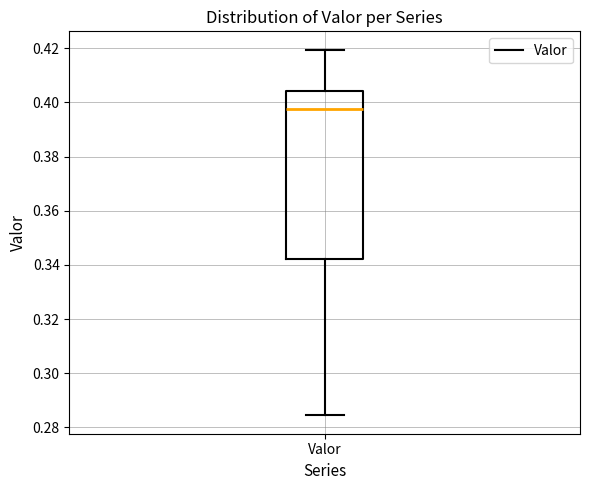

Transcribe this box plot: give where the median line is, the range the box spans, and where the two whiskers end, as read against the y-axis. The values are not printed on the chart, so give them approximately, as read against the axis.

median 0.398, box 0.342 to 0.404, whiskers 0.284 to 0.420